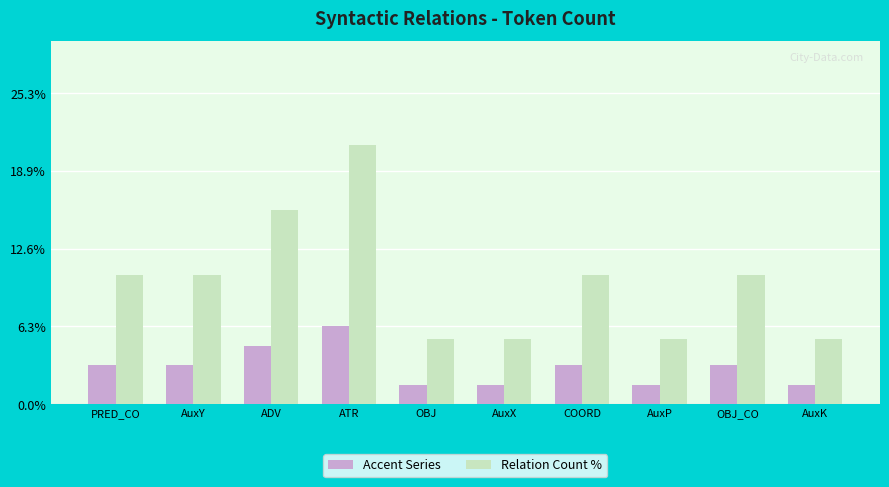

At which label does Relation Count % first exceed 10?

PRED_CO